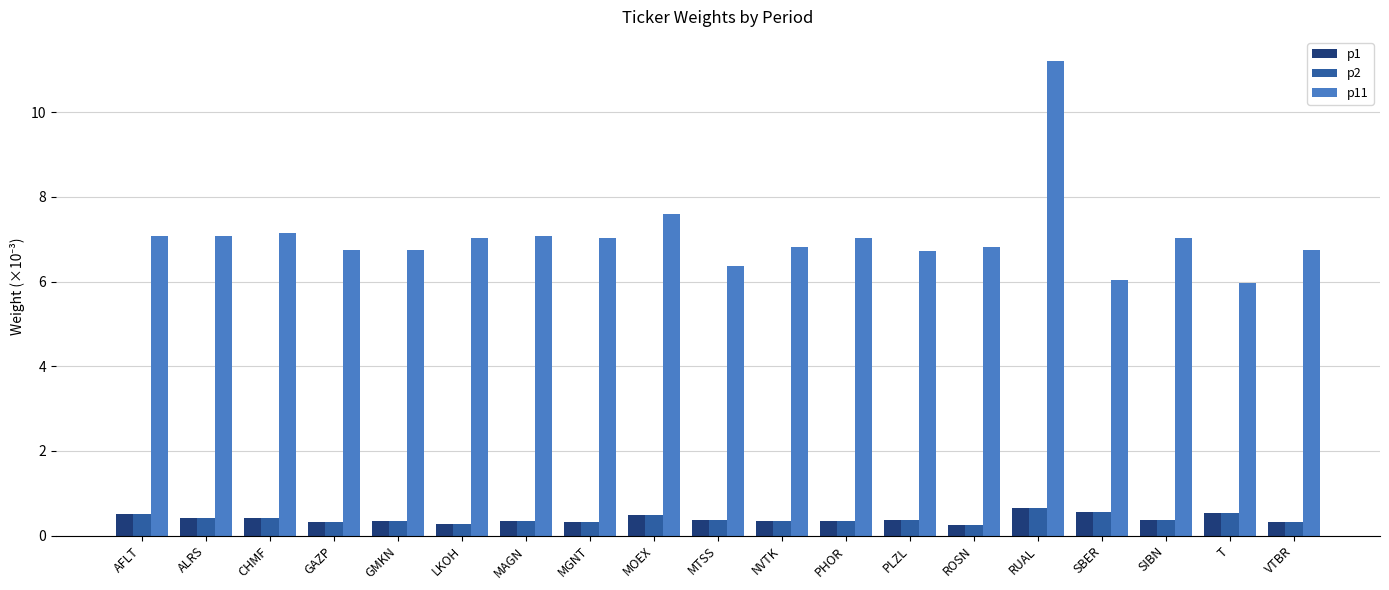

What is the approximate value of p11 at LKOH?

7.0